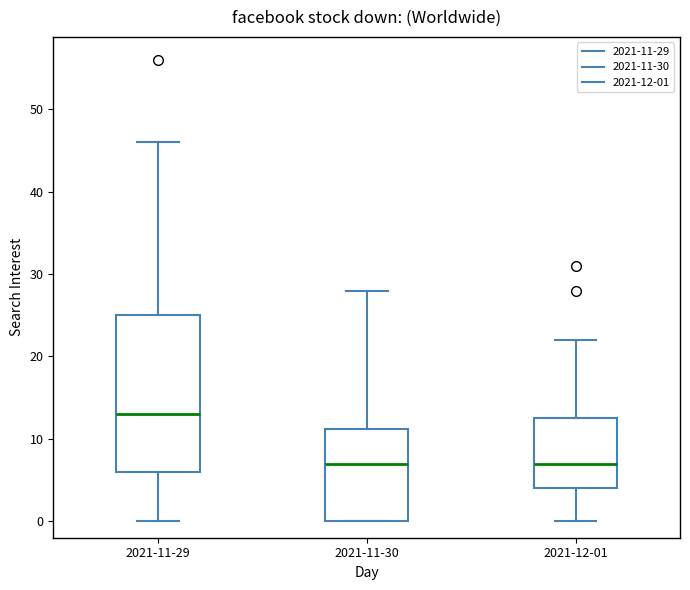

Reading left to right, transcribe this box plot: for each box, give where its median line is, the range the box spans, and where its two whiskers end, as read against the y-axis. The values are not printed on the chart, so give them approximately, as read against the axis.

2021-11-29: median 13, box 6 to 25, whiskers 0 to 46
2021-11-30: median 7, box 0 to 11, whiskers 0 to 28
2021-12-01: median 7, box 4 to 13, whiskers 0 to 22